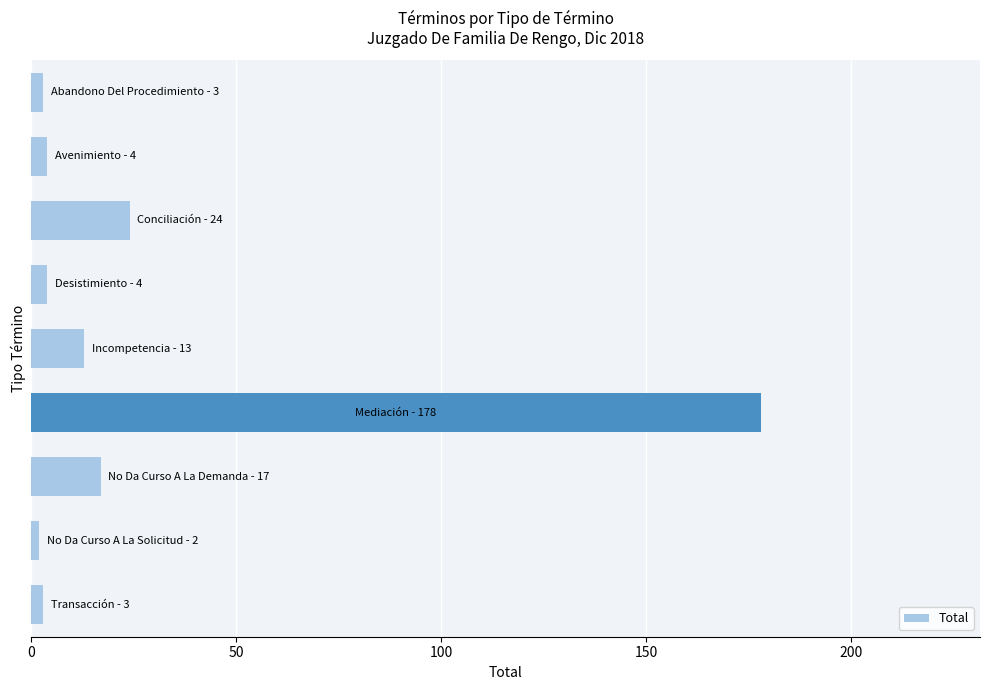

How many distinct data groups are displayed?

1